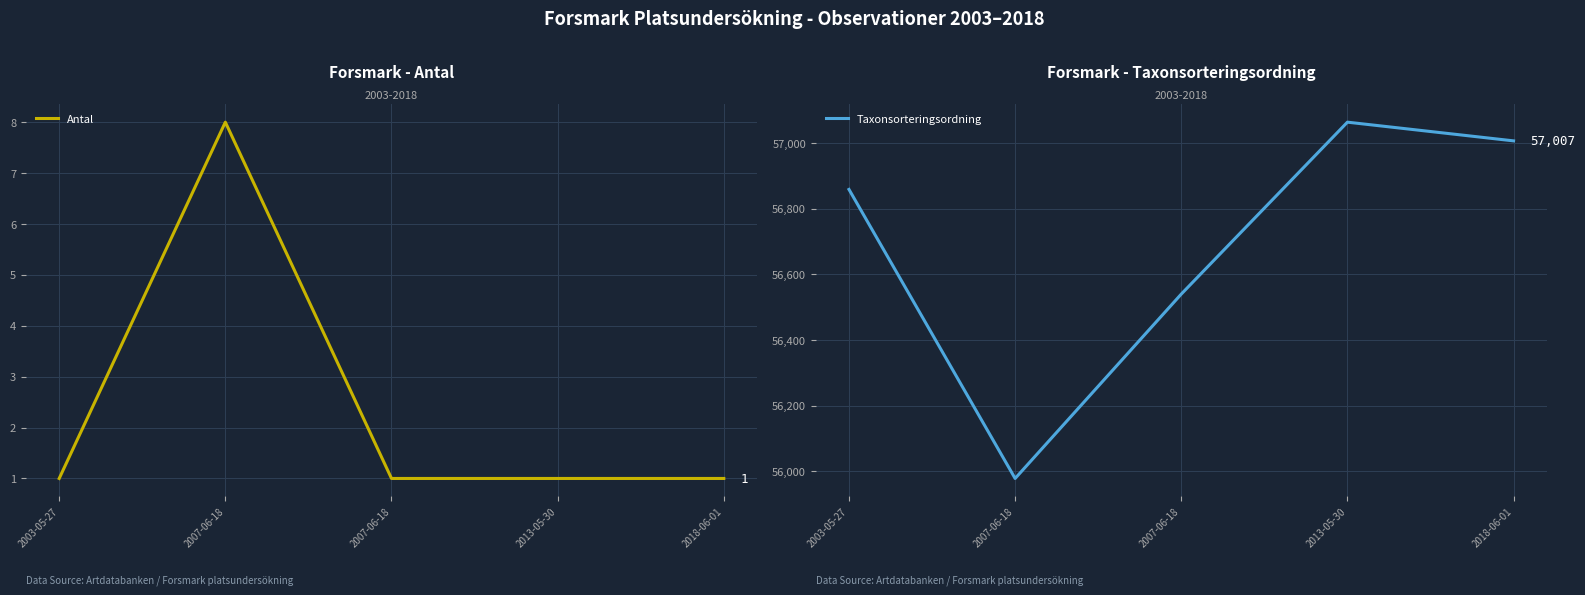

Is the value of Taxonsorteringsordning at 2018-06-01 greater than the value of Antal at 2018-06-01?

Yes